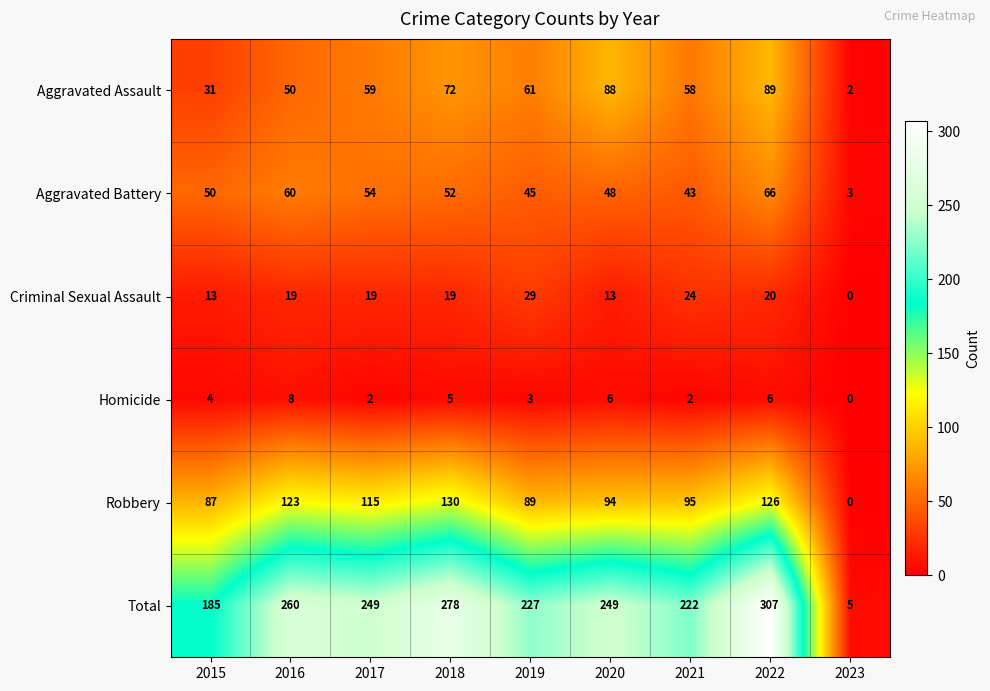

What is the maximum value shown in the chart?

307